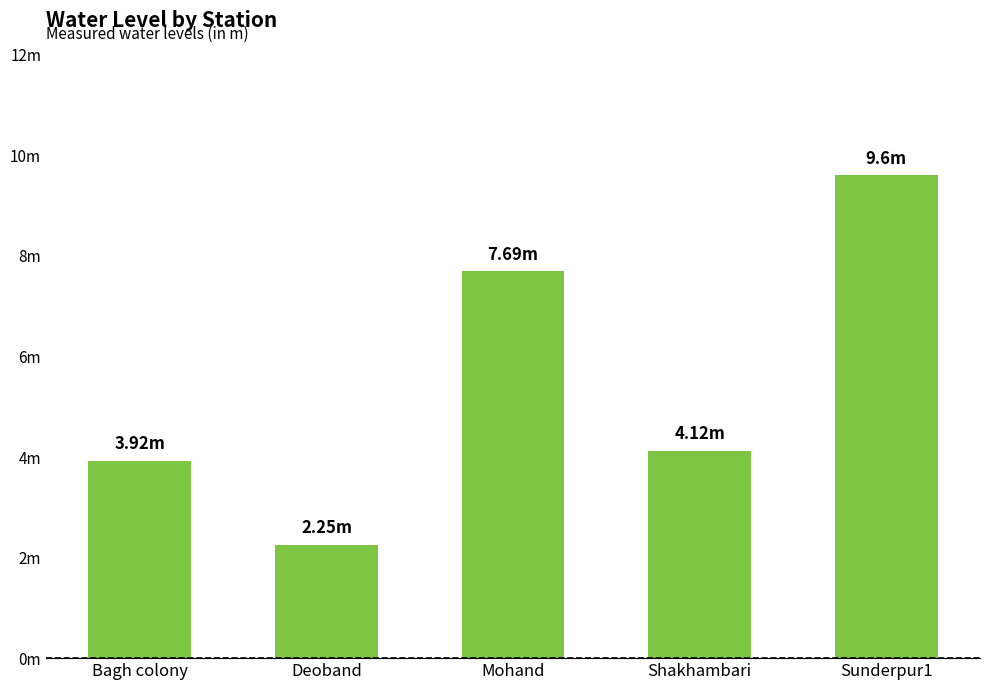

Reading left to right, extract all data points from this chart.

3.9	2.2	7.7	4.1	9.6